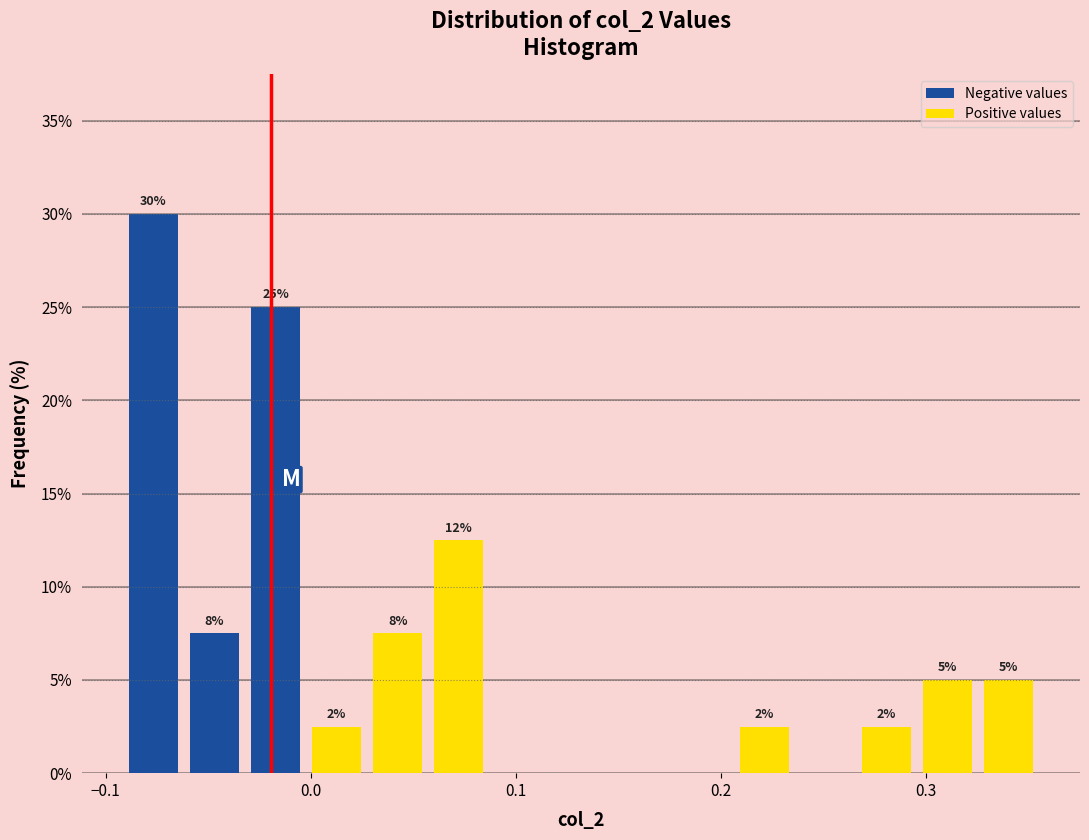

Read against the x-axis, roughly where is the centre of the tallest bar?

-0.08